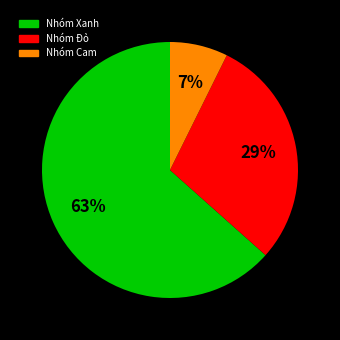

What percentage is the Nhóm Cam slice, to the nearest percent?

7%